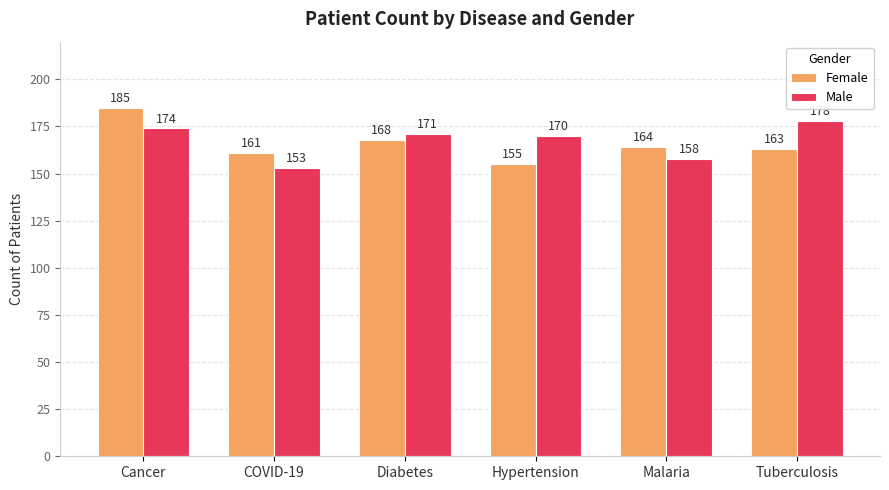

How many data points in Female are less than 164?

3